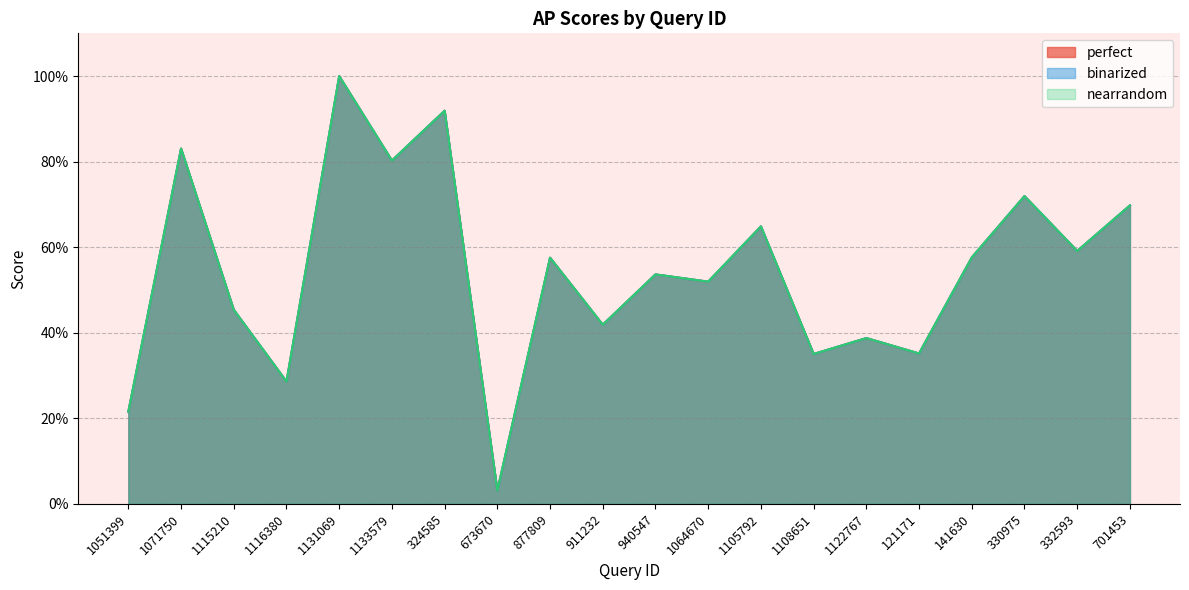

What is the difference between the second highest and minimum values in the binarized series?

0.9